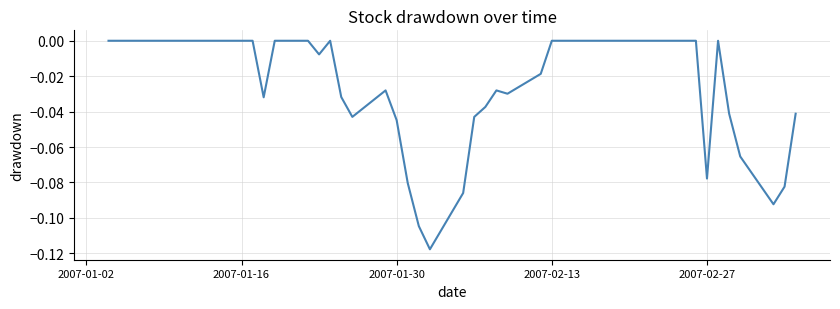

Is it true that the value at 2007-01-16 is 0.0?

True